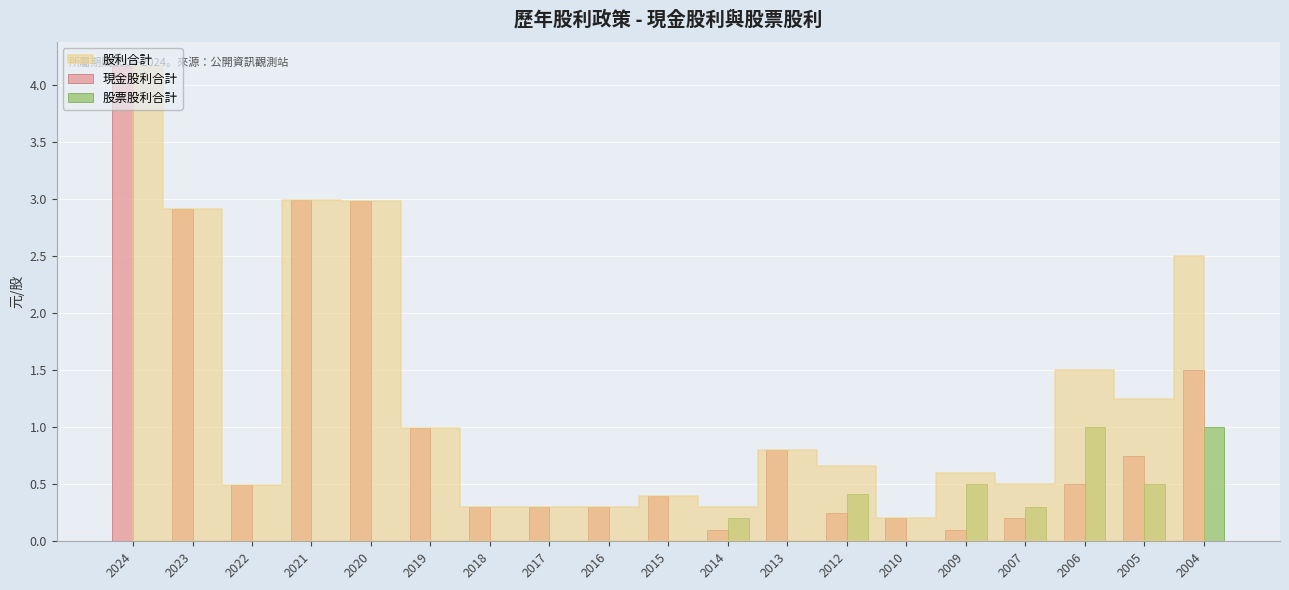

Between 2012 and 2010, which series saw the biggest shift?

股票股利合計